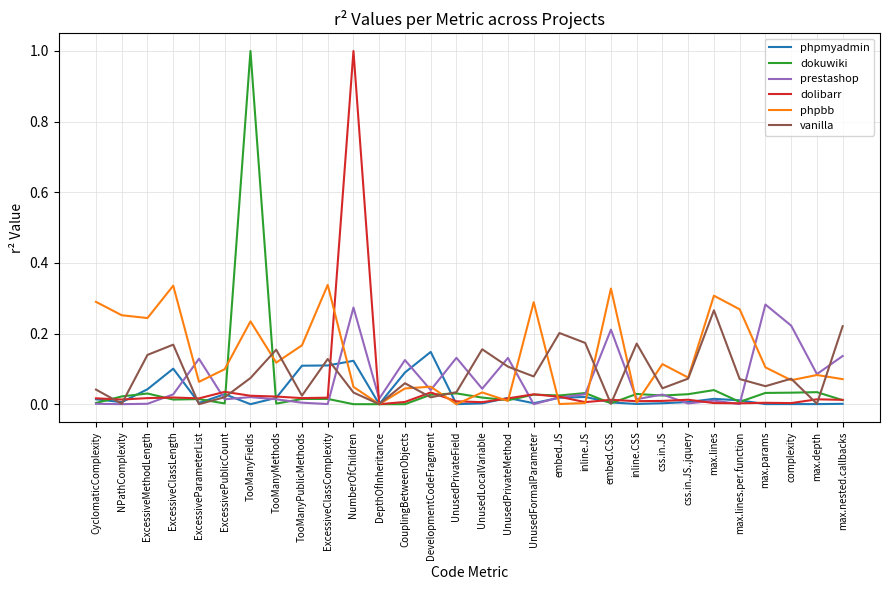

Which category has the highest value in the dokuwiki series?

TooManyFields